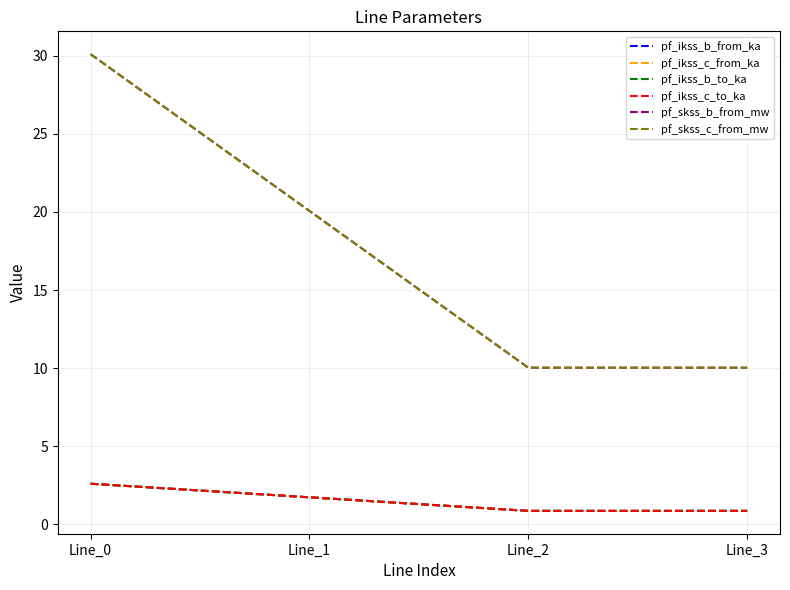

Between Line_2 and Line_3, which series saw the biggest shift?

pf_skss_c_from_mw